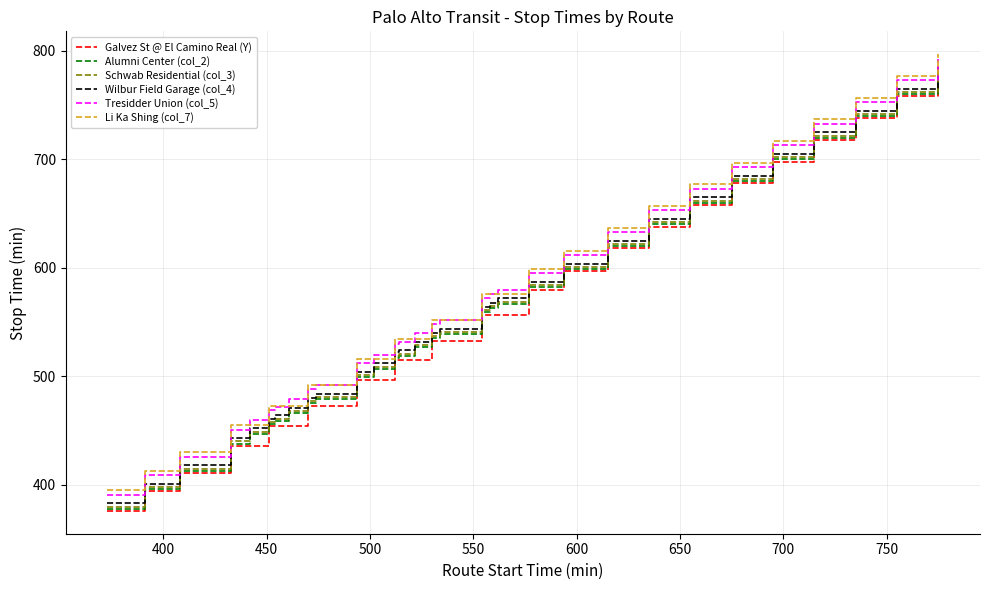

Where is Wilbur Field Garage (col_4) nearest to the value 584?

577